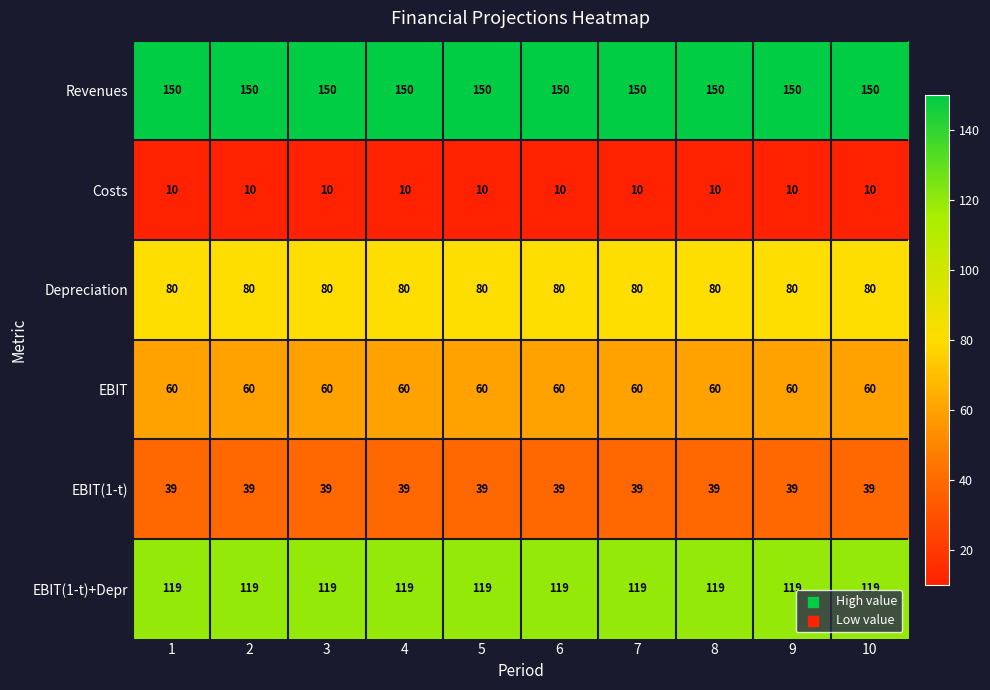

At how many categories does at least one series exceed 144?

10